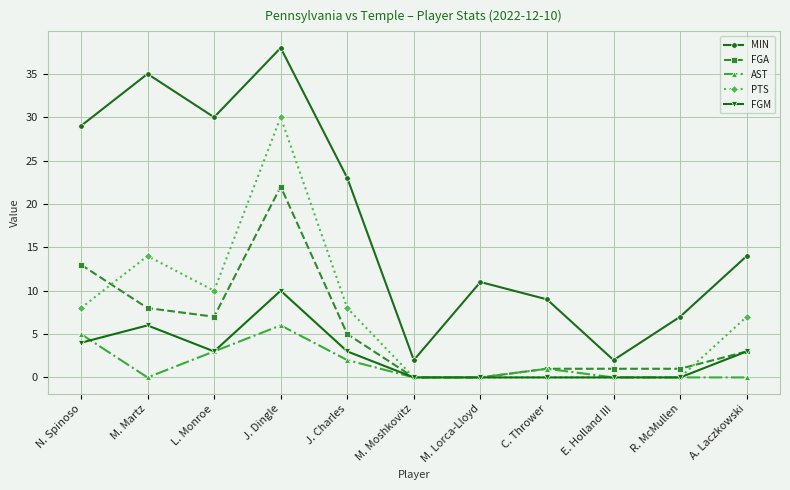

Where is PTS nearest to the value 15?

M. Martz